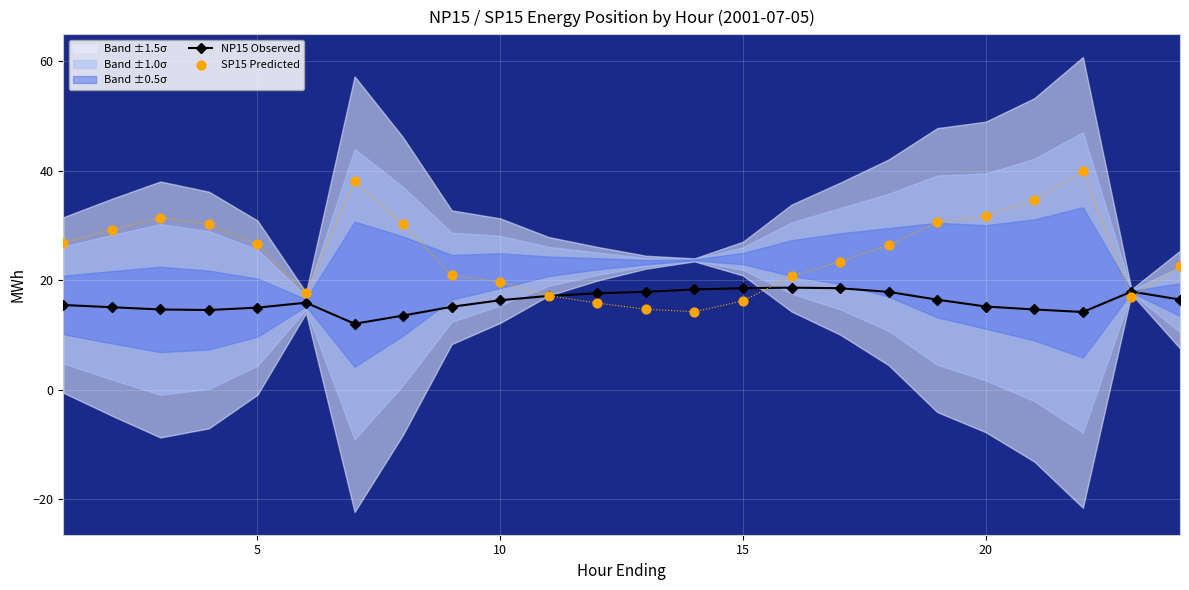

At how many categories does at least one series exceed 12?

24